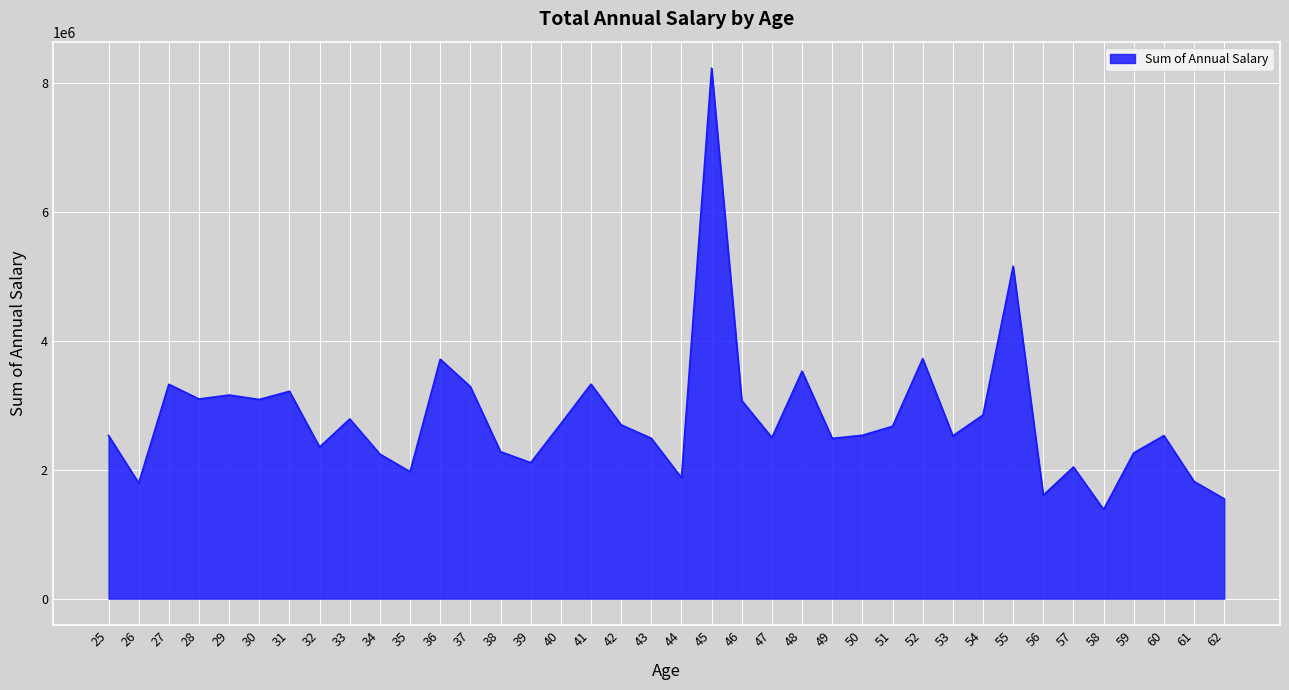

At which category does the chart reach its peak across all series?

45